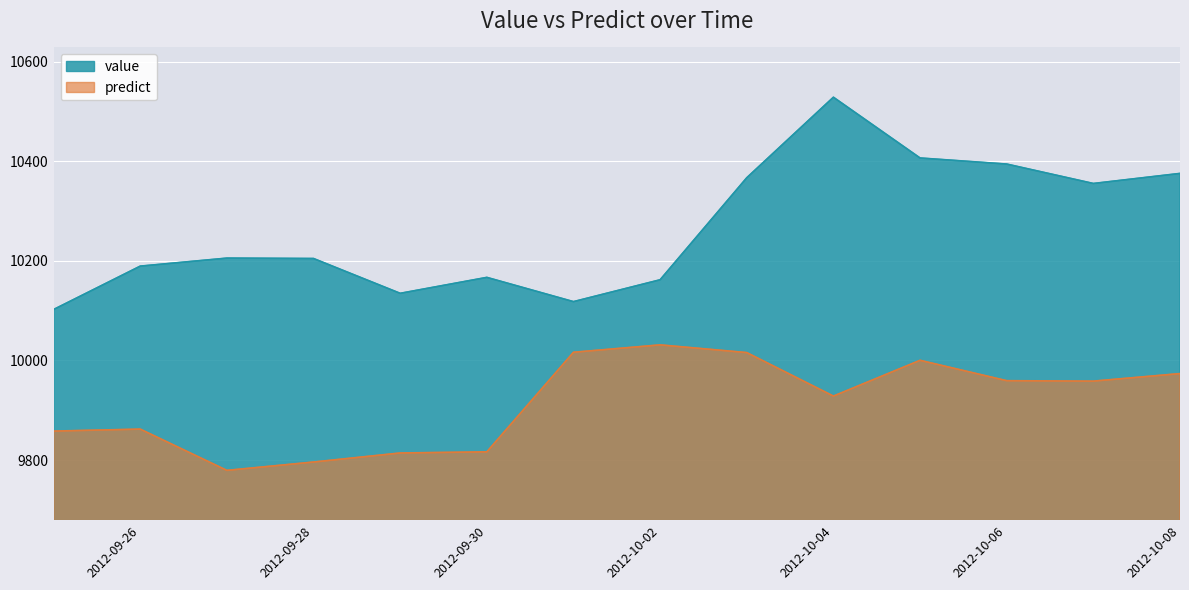

How many categories are shown in the chart?

14